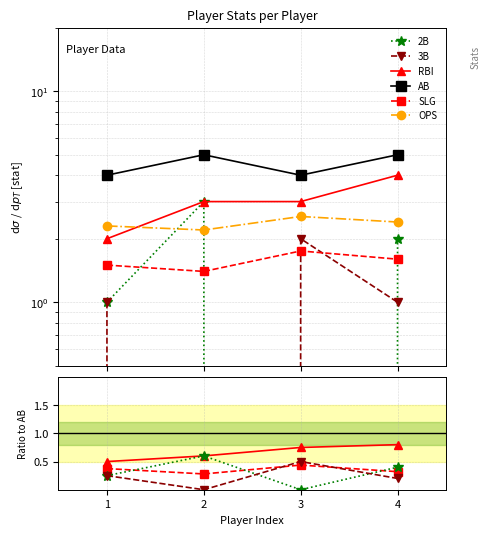

True or false: RBI and AB intersect in this chart.

False